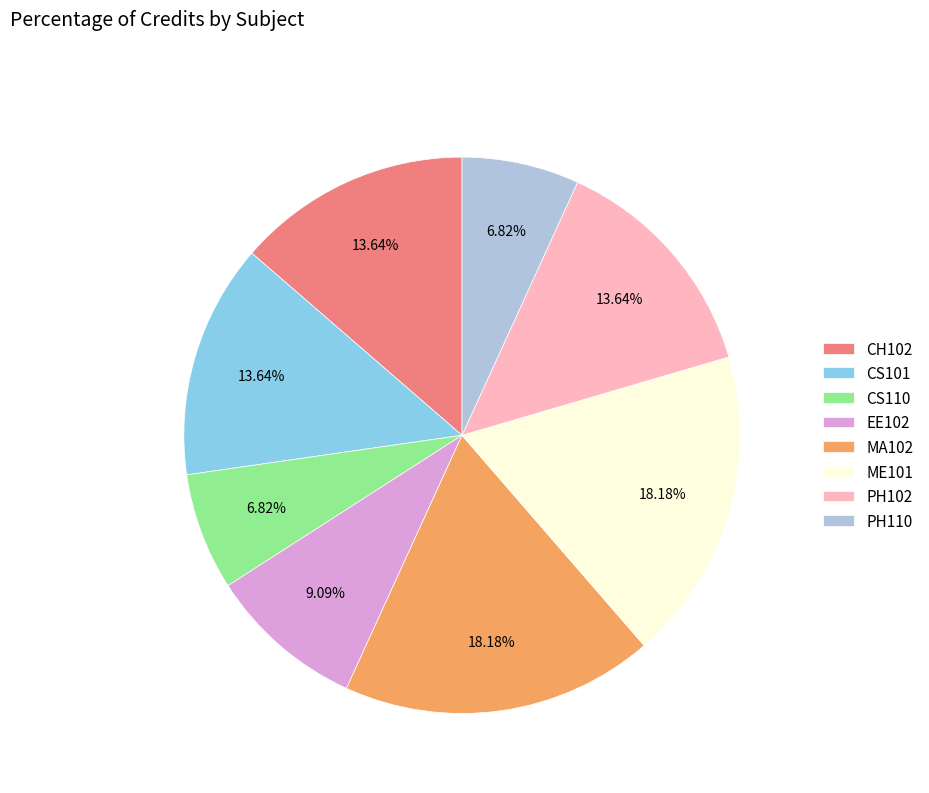

True or false: EE102 accounts for 1% of the total.

False